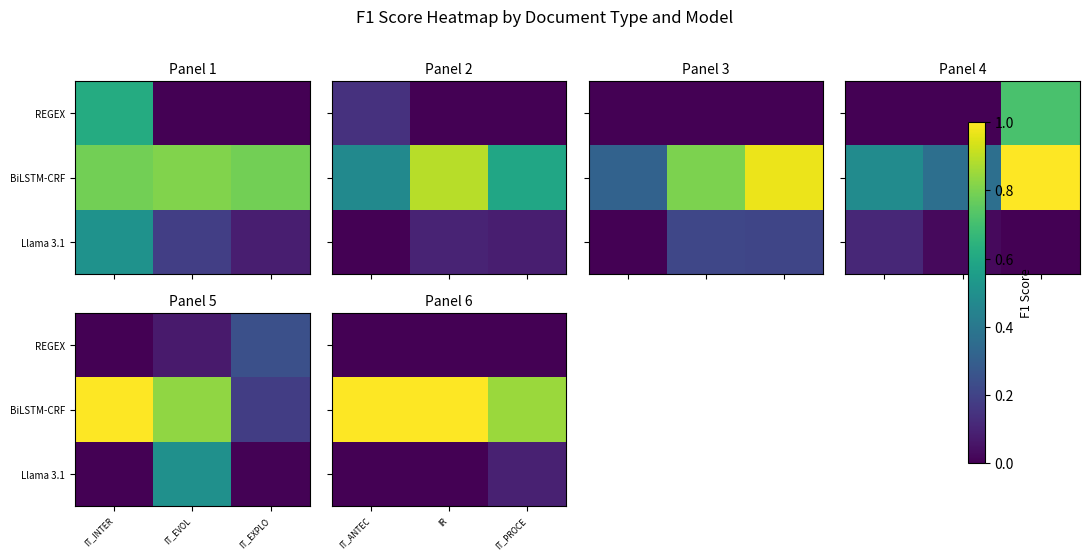

Which series has the widest spread of values?

BiLSTM-CRF